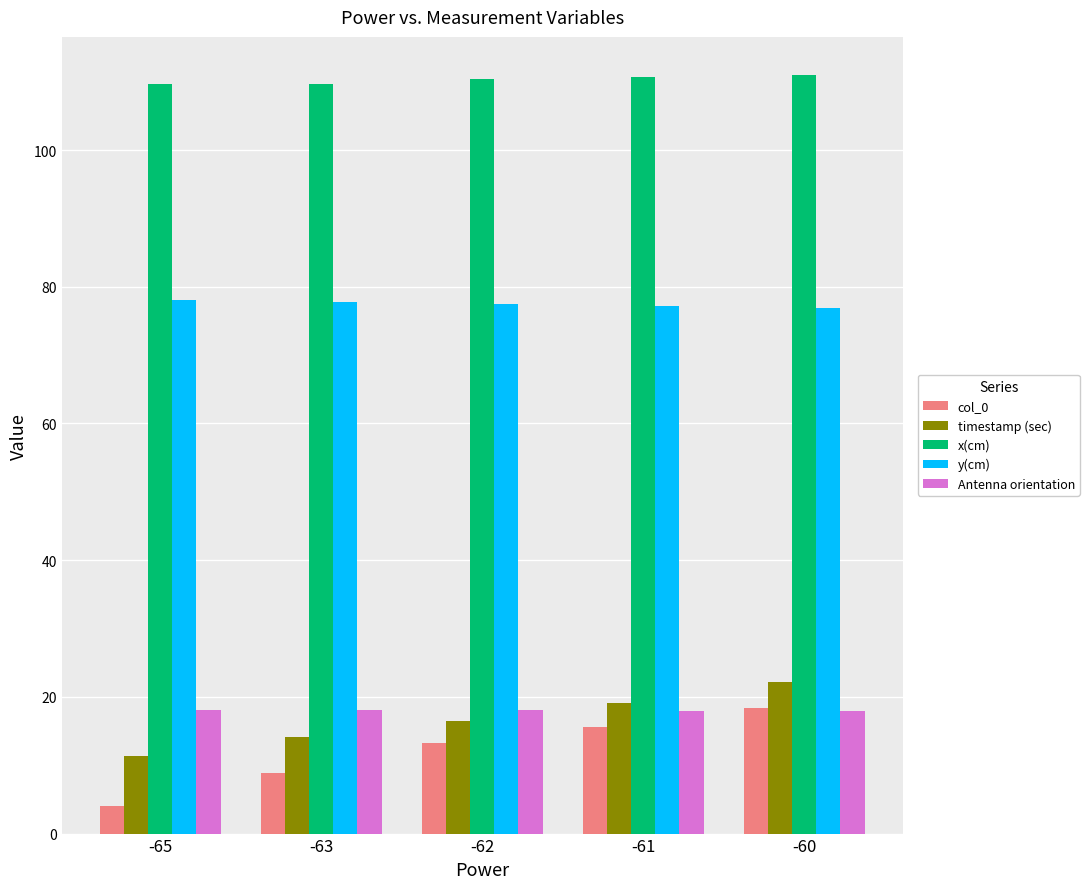

What is the approximate value of y(cm) at -63?

77.7